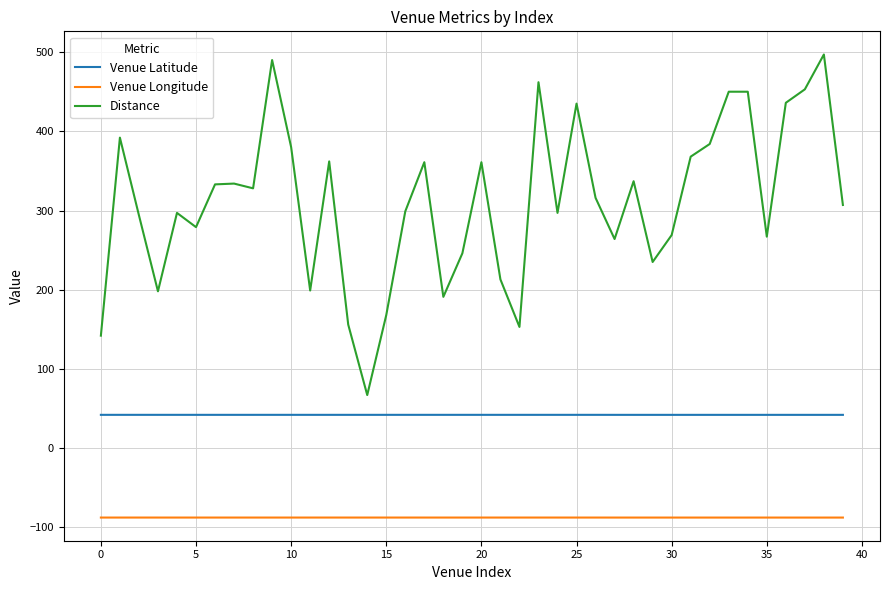

List the series in order of their peak value, lowest first.

Venue Longitude, Venue Latitude, Distance